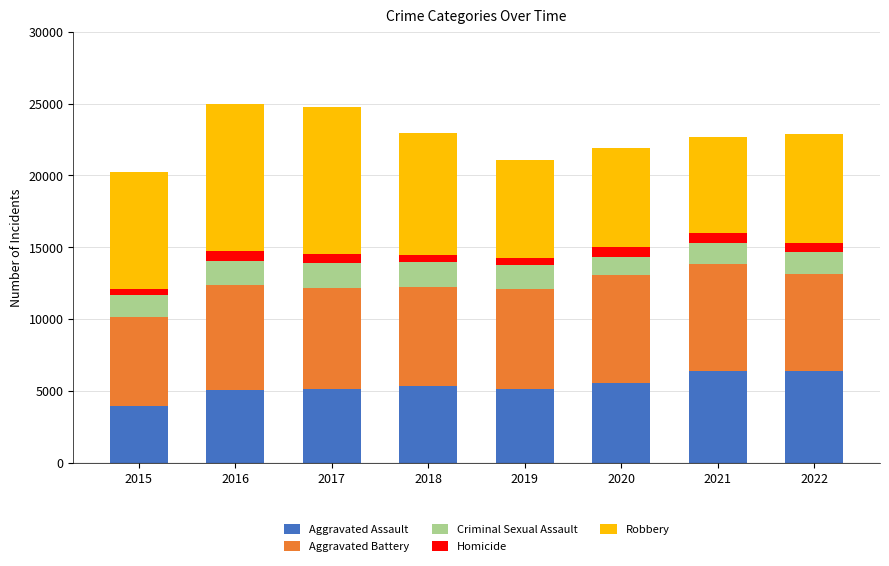

The value of Aggravated Assault at 2016 is 5087. True or false?

True